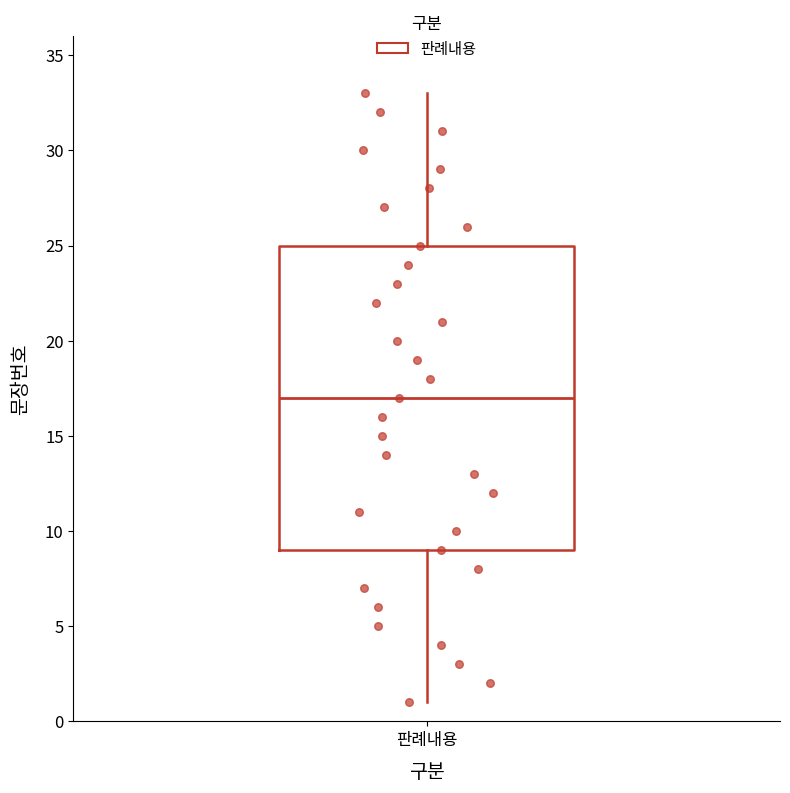

Transcribe this box plot: give where the median line is, the range the box spans, and where the two whiskers end, as read against the y-axis. The values are not printed on the chart, so give them approximately, as read against the axis.

median 17, box 9 to 25, whiskers 1 to 33